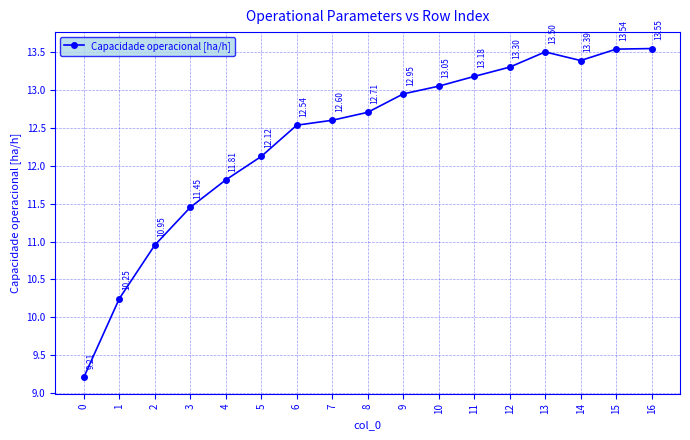

Is it true that the value at 12 is 13.3?

True